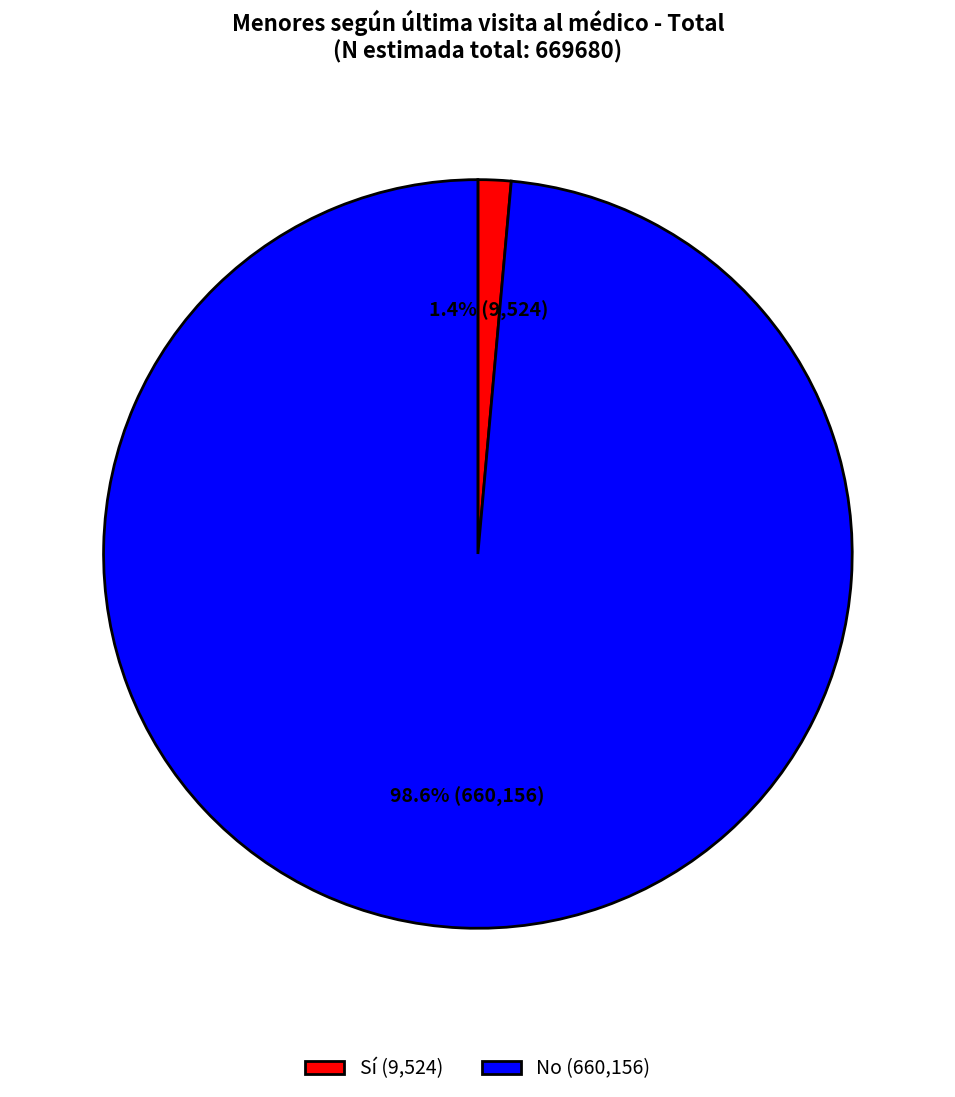

What percentage is the No slice, to the nearest percent?

99%